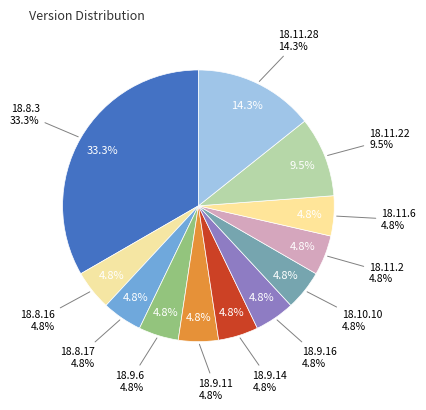

How many segments does this pie chart have?

12